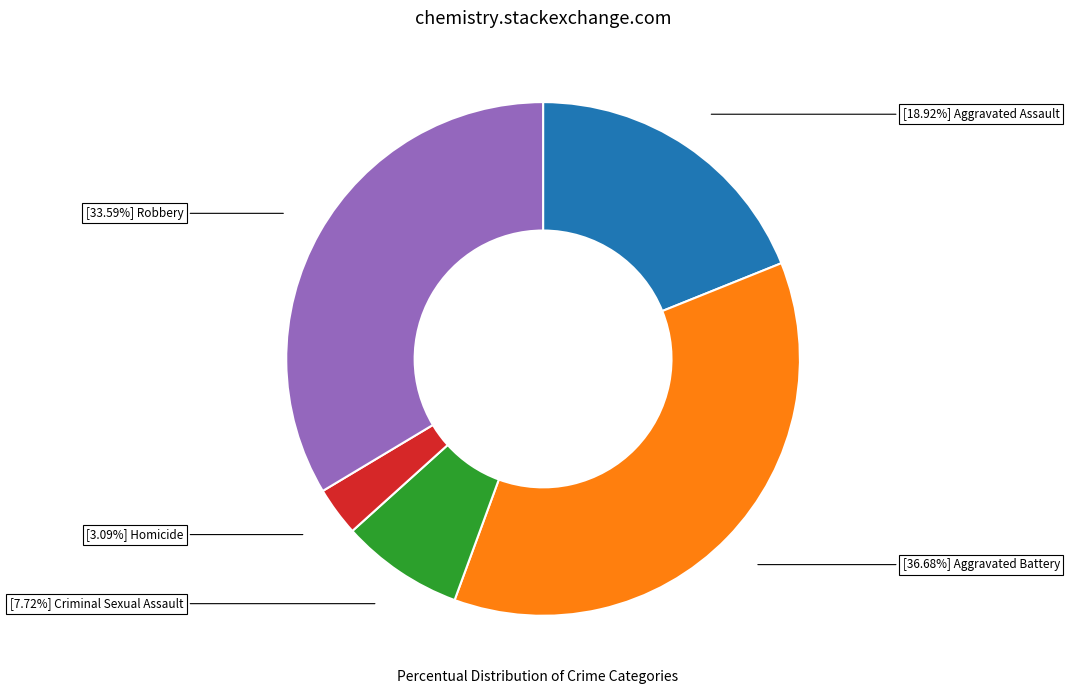

Does any single category account for the majority?

No